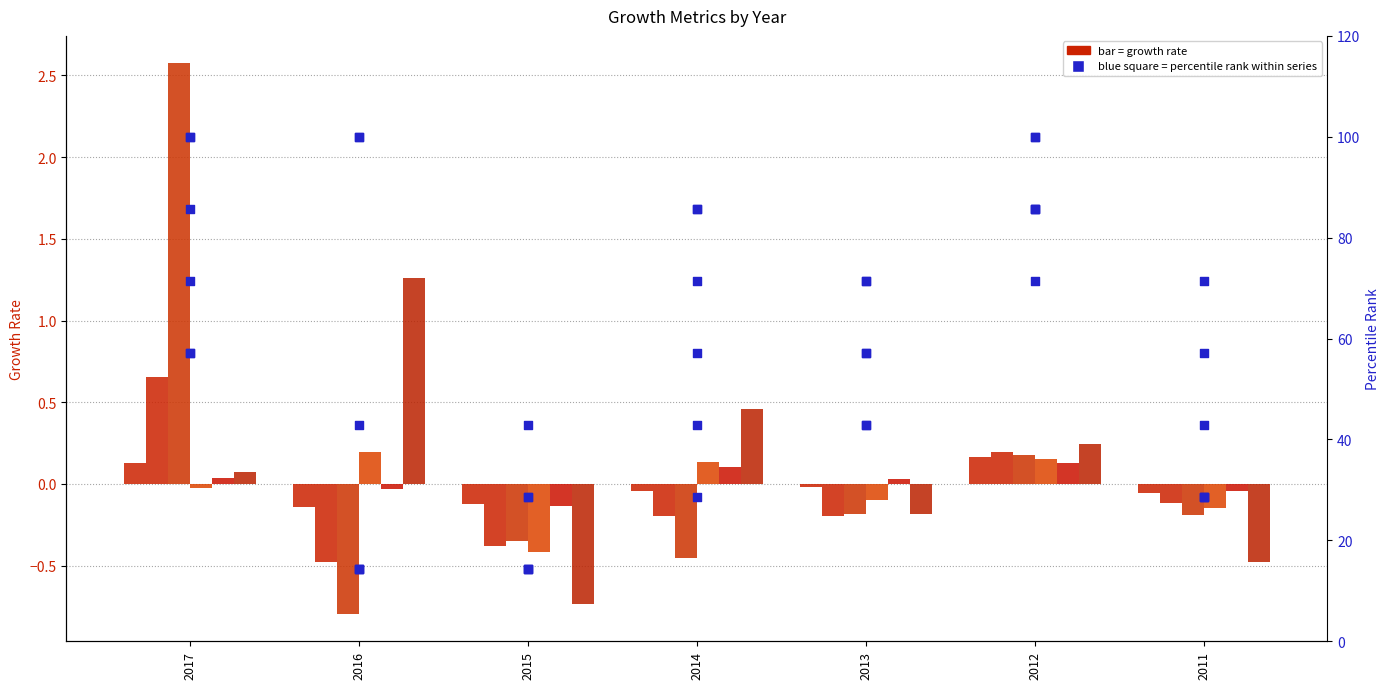

At how many categories does at least one series exceed 0?

5